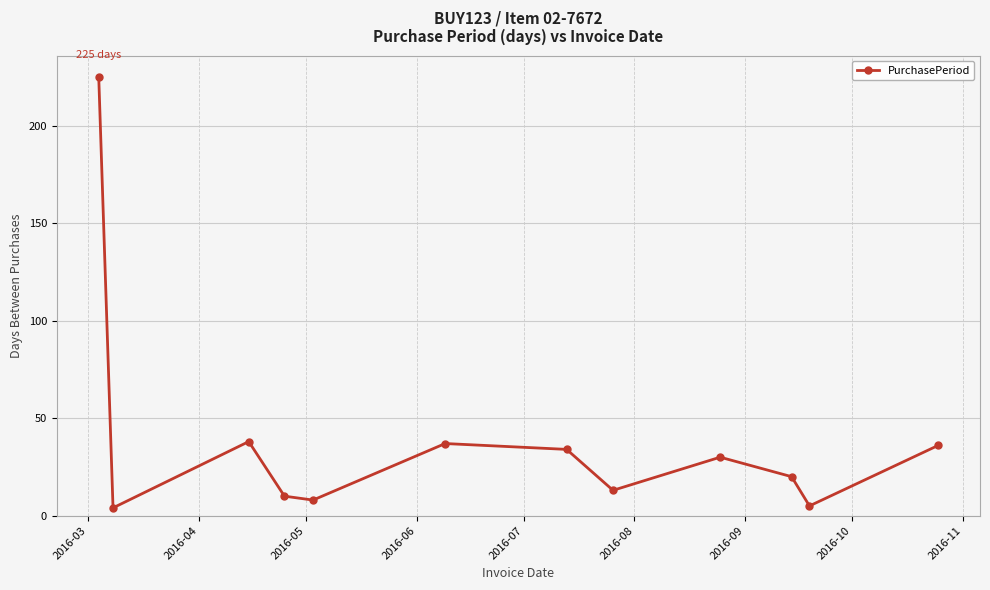

What is the difference between the second highest and minimum values?

34